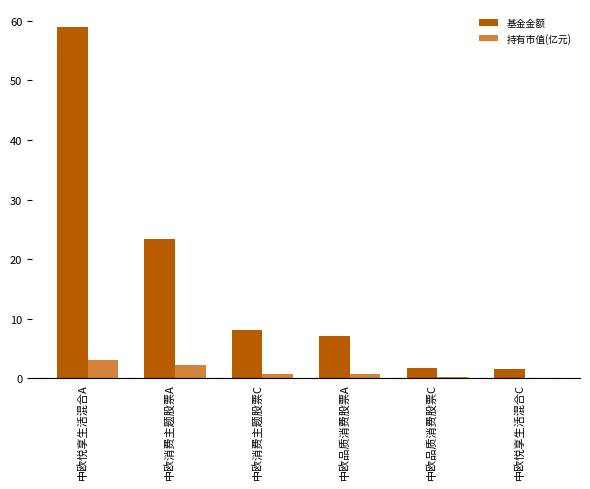

How many categories are shown in the chart?

6